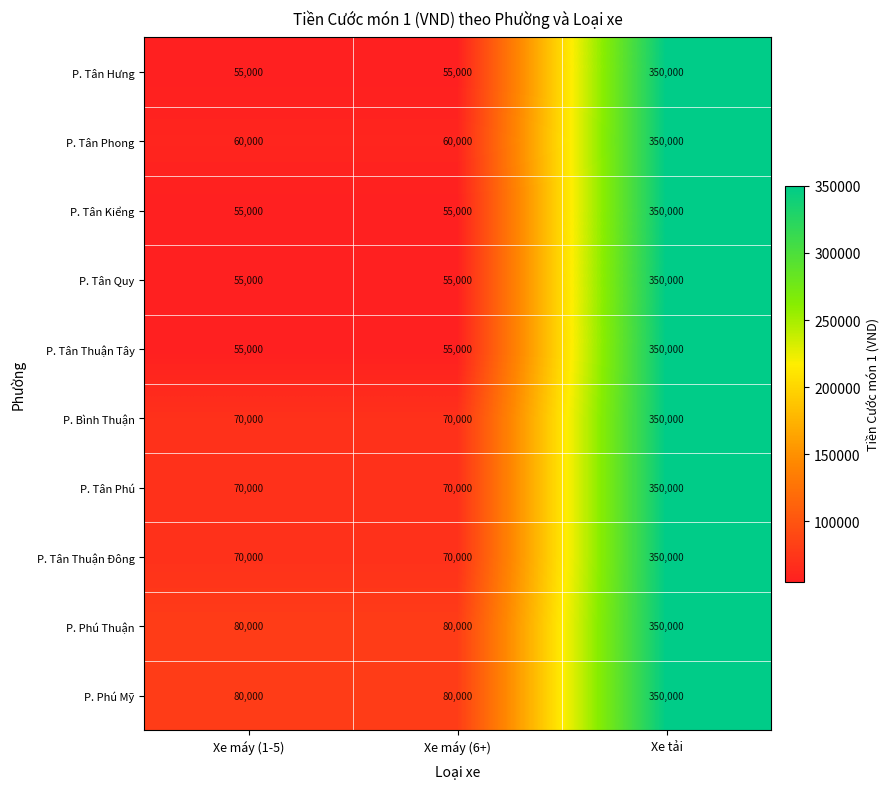

What is the greatest value displayed?

350000